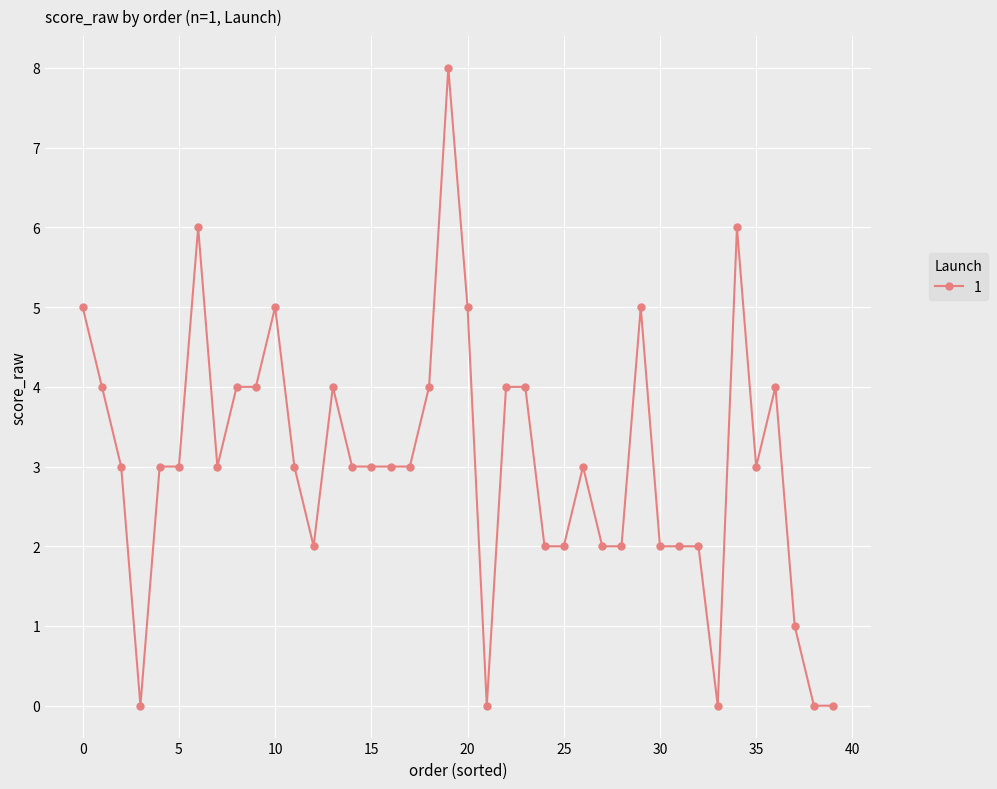

True or false: there are more than 2 points higher than both neighbors.

True